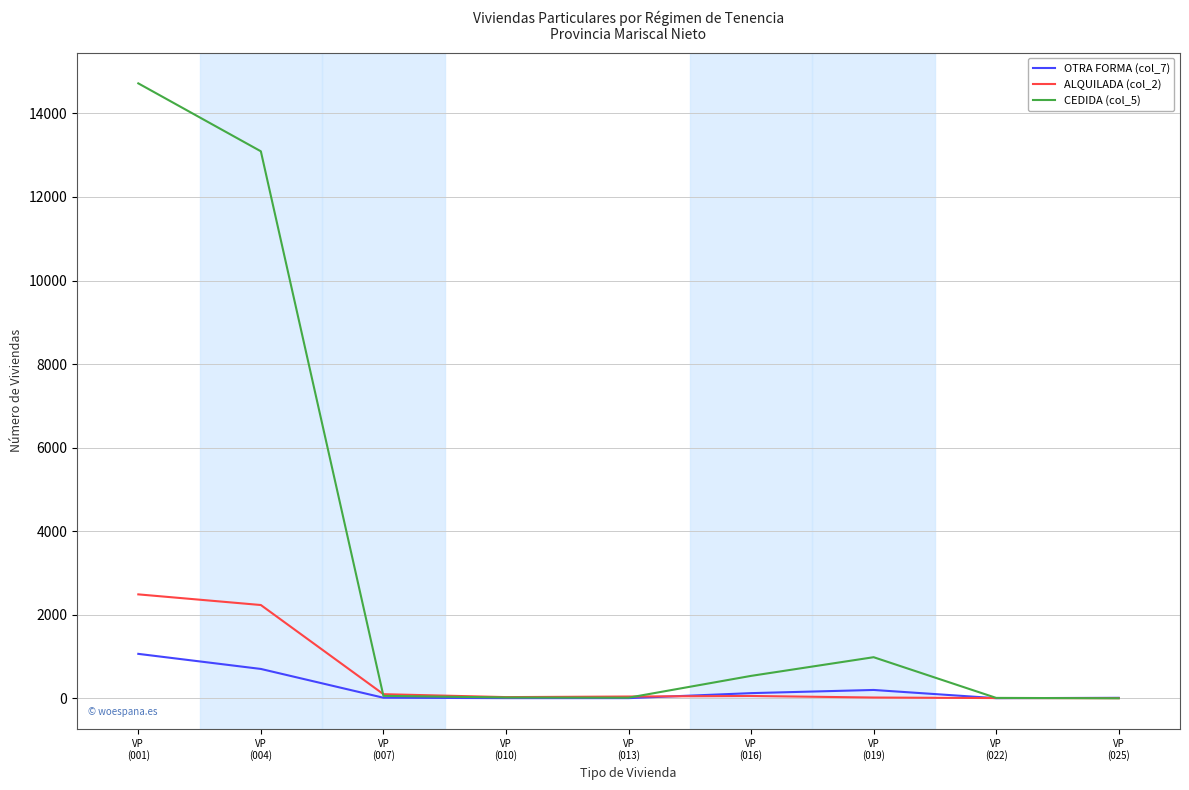

What is the minimum value for CEDIDA (col_5)?

1